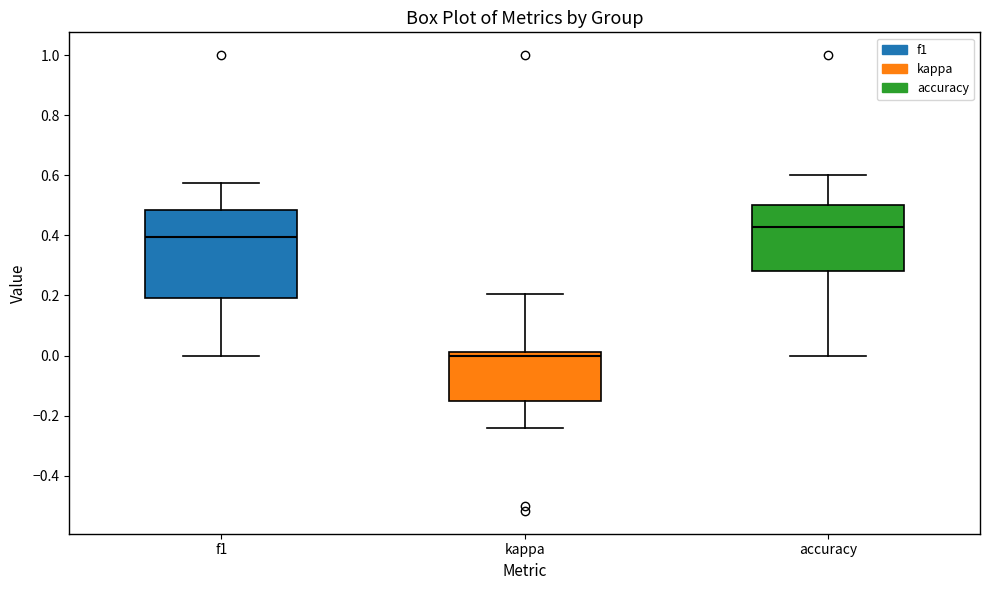

Which box has the lowest median line?

kappa